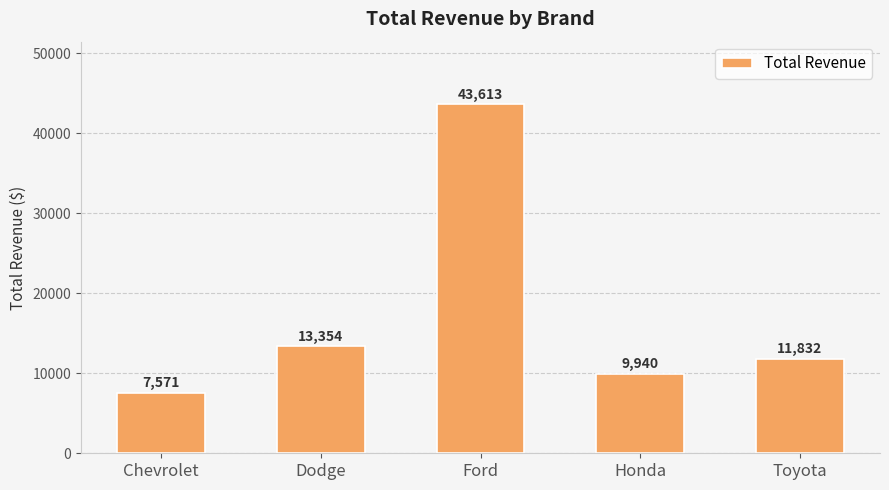

Which category has the lowest value across all series?

Chevrolet